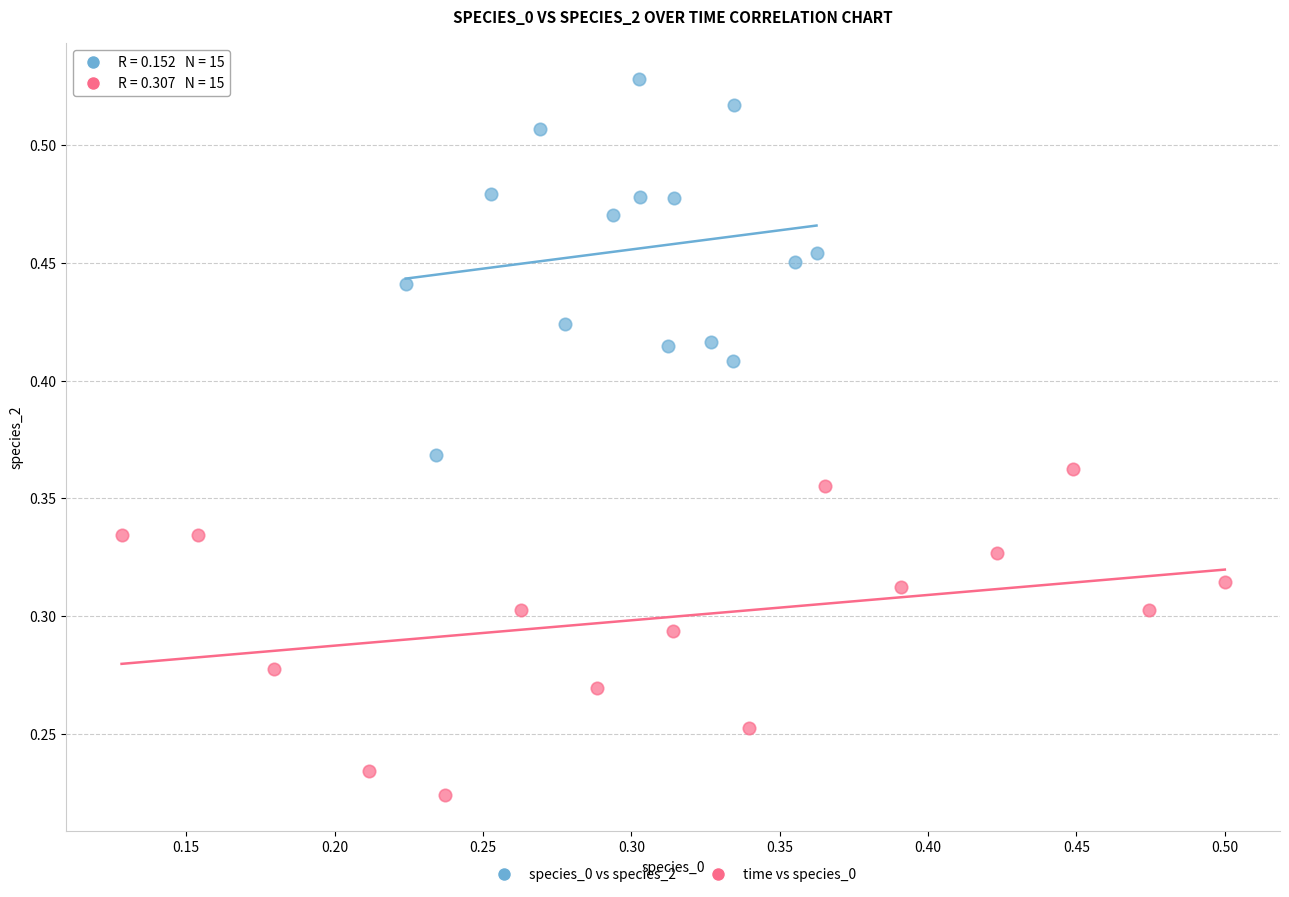

Which series reaches the maximum Y coordinate?

species_0 vs species_2